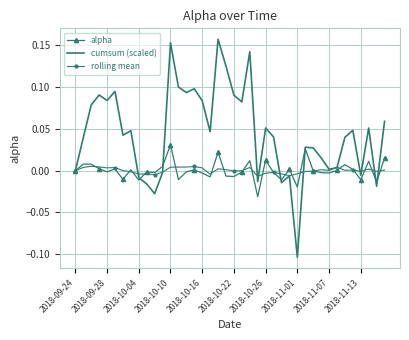

Which series has the largest total across all categories?

cumsum (scaled)